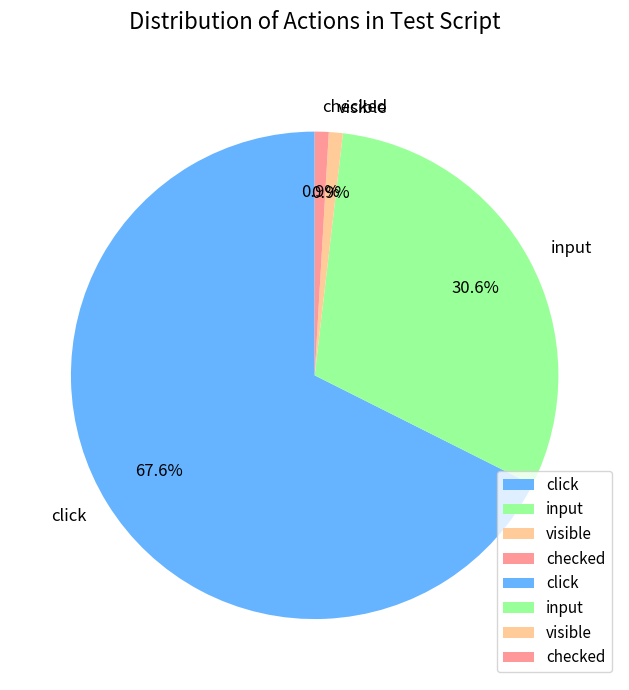

To the nearest percent, what is the difference between the click and checked slice percentages?

67%